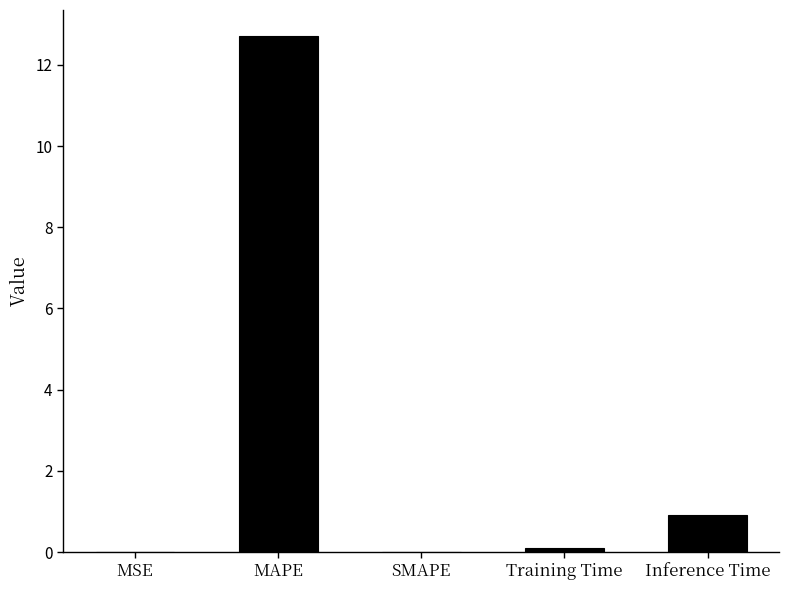

The chart shows a value of 0.9 at Inference Time. True or false?

True